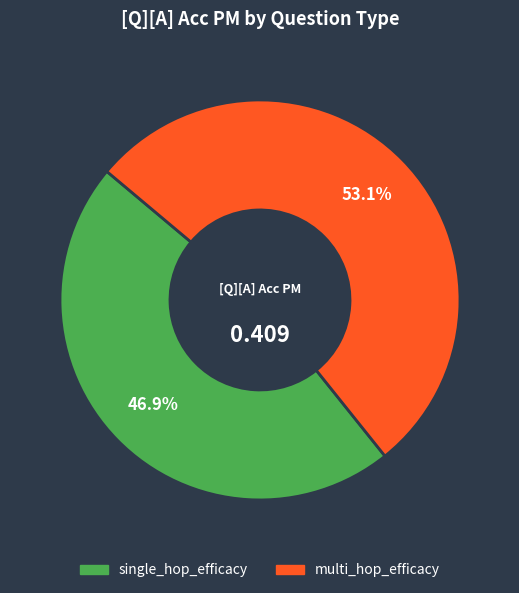

Is there any slice that represents more than half of the pie?

Yes